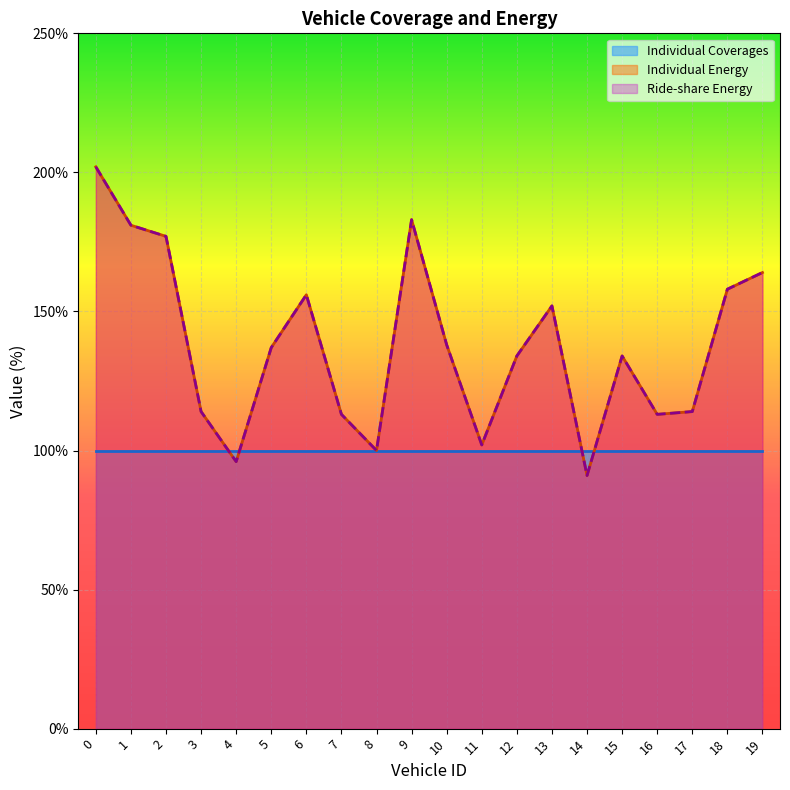

Does the chart display data point markers on the line(s)?

No